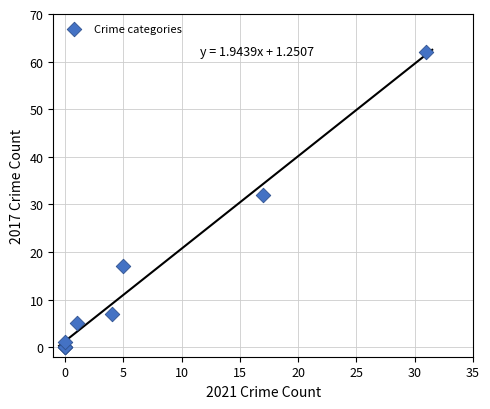

What Y value in the scatter plot is closest to 31?

32